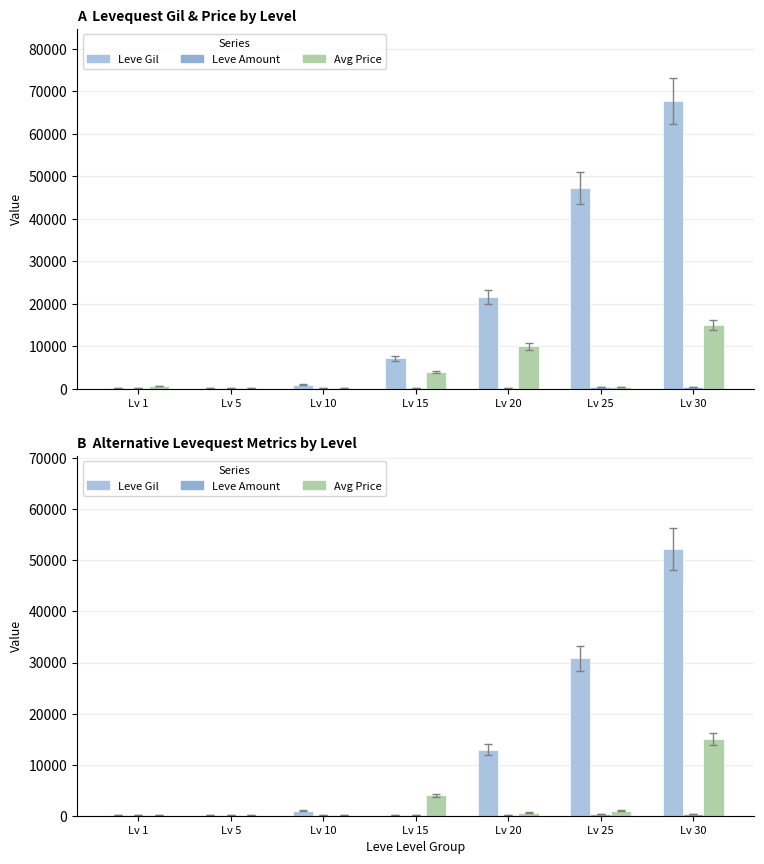

What is the value of the Avg Price bar at the 6th from the left?

1000